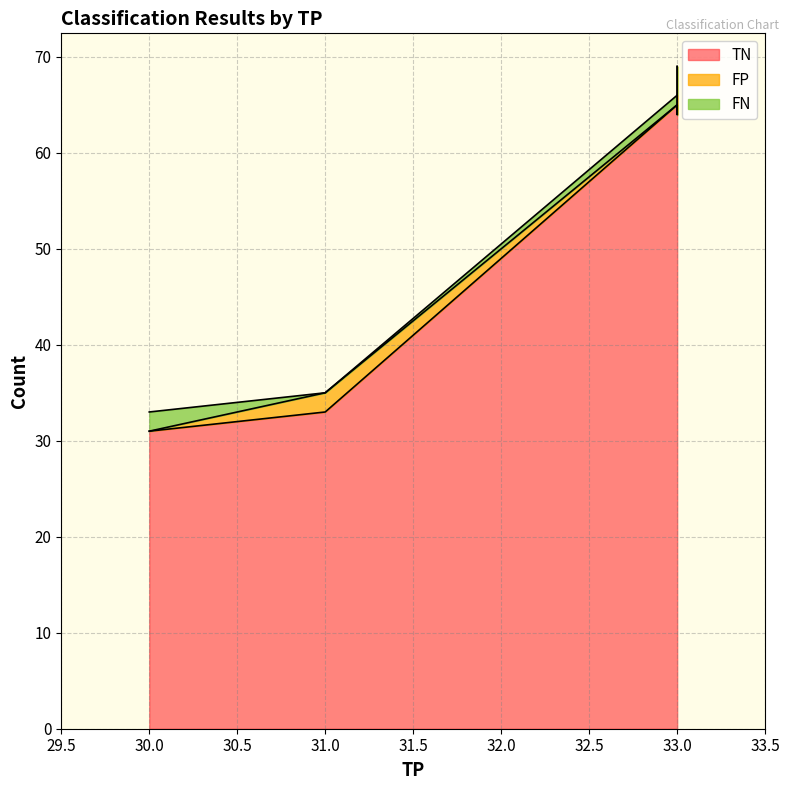

True or false: TN and FN cross at least once.

False